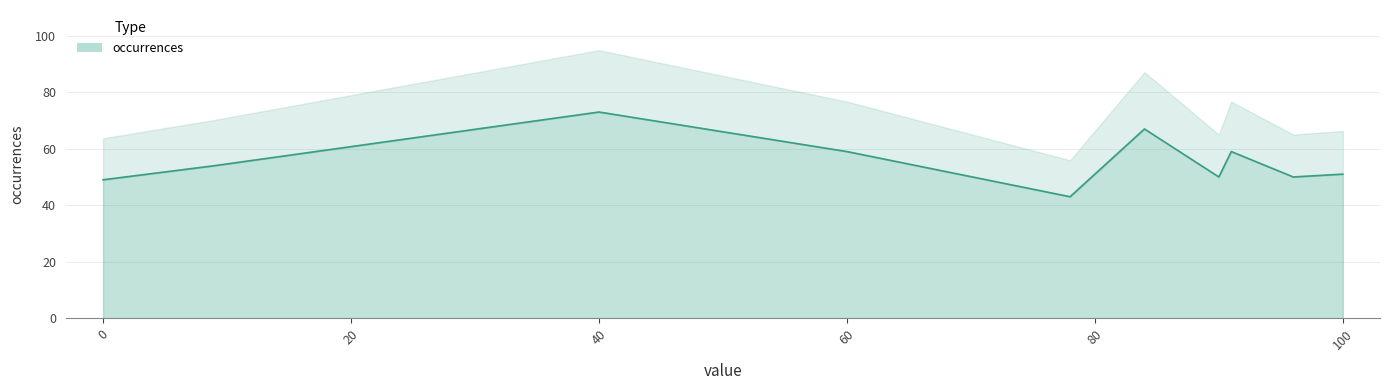

How many lines are shown in the chart?

1